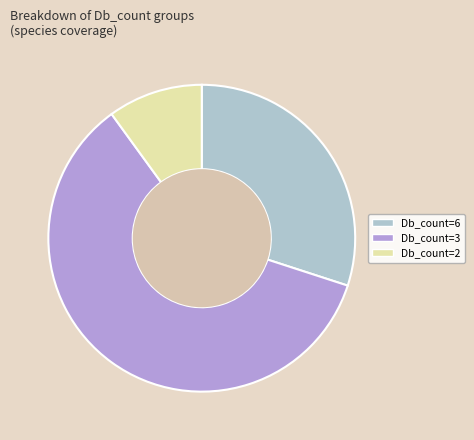

Is the sum of Db_count=6 and Db_count=2 greater than half?

No